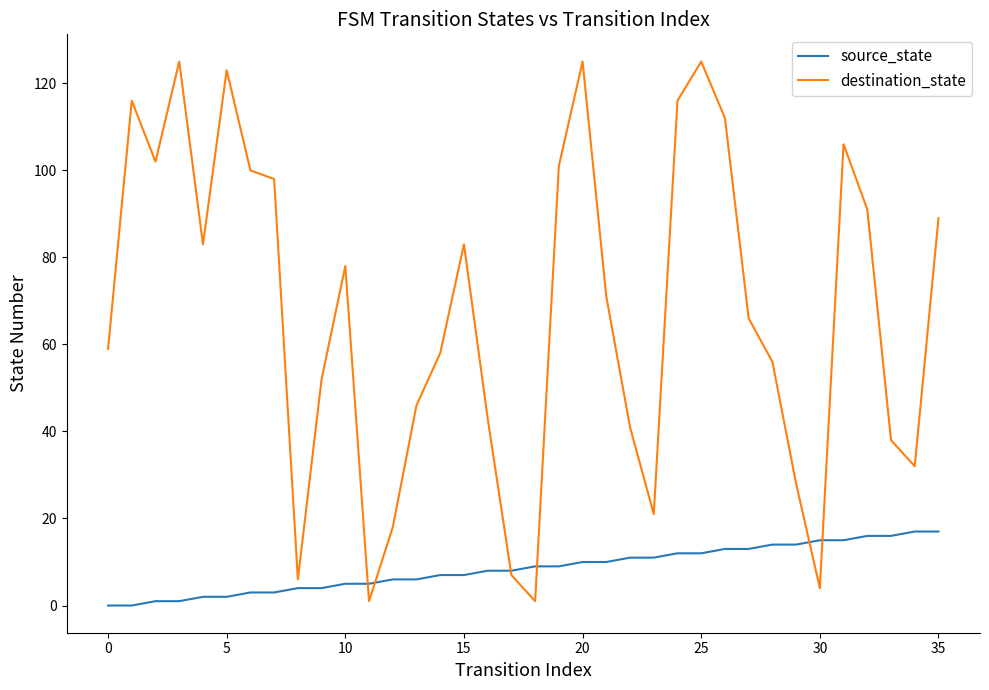

What is the maximum value for source_state?

17